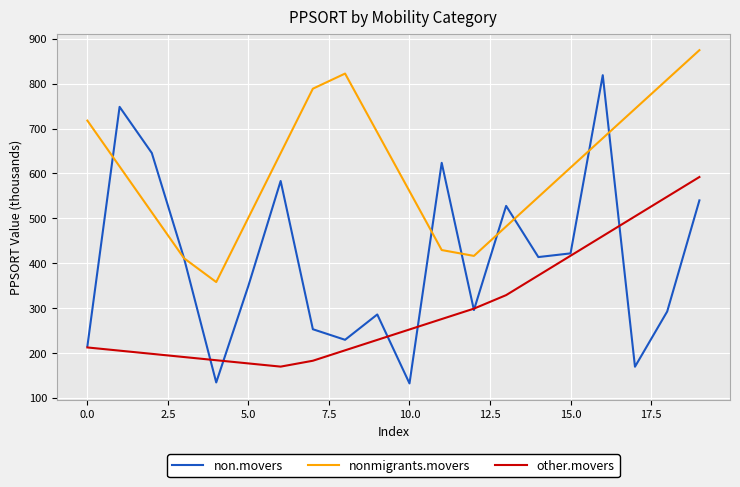

True or false: nonmigrants.movers and other.movers cross at least once.

False